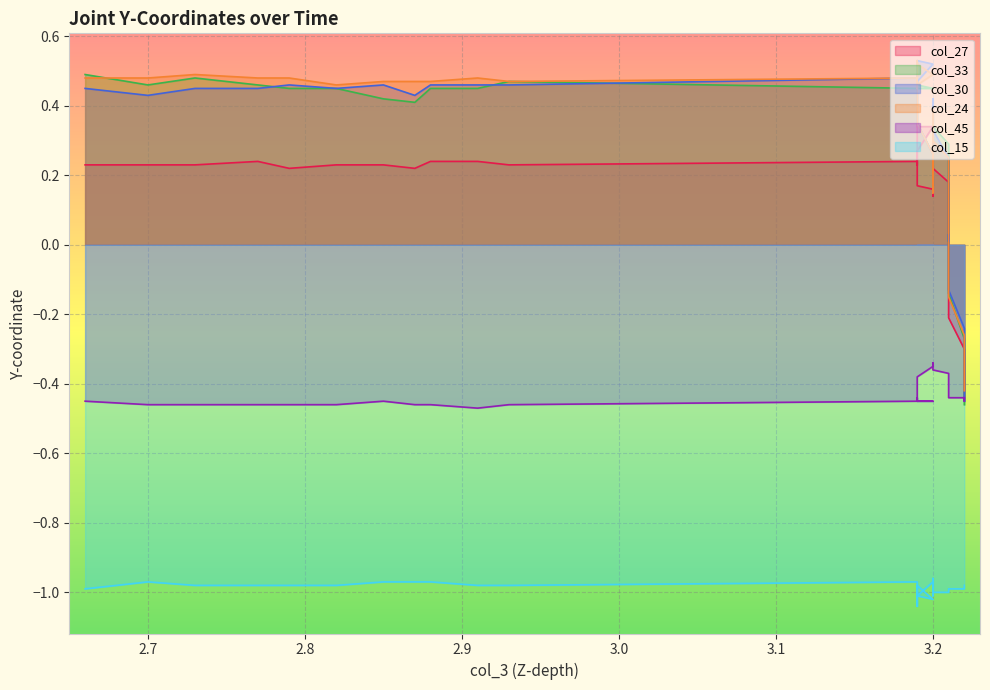

How many values in col_30 are above zero?

35